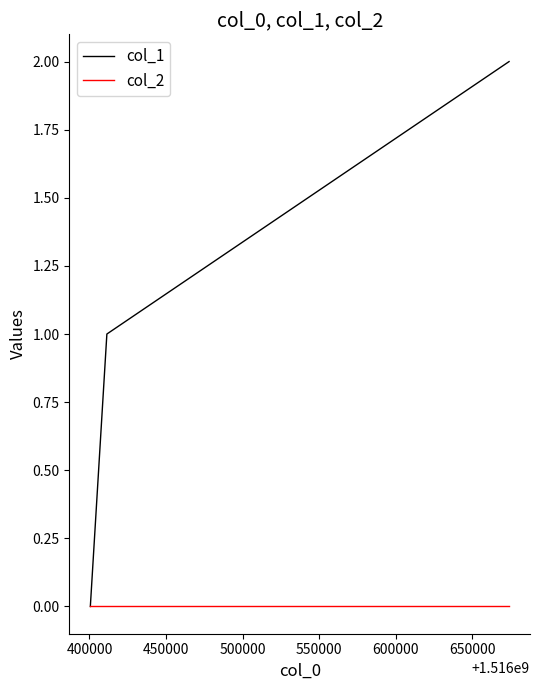

Which series has the largest range (max minus min)?

col_1